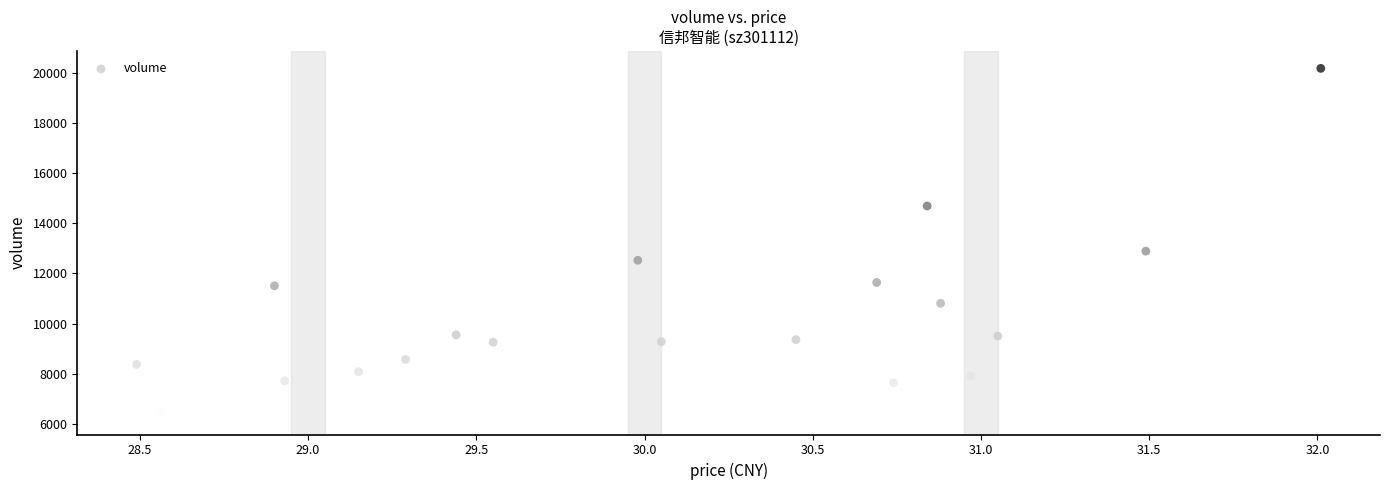

What Y value in the scatter plot is closest to 13221?

12886